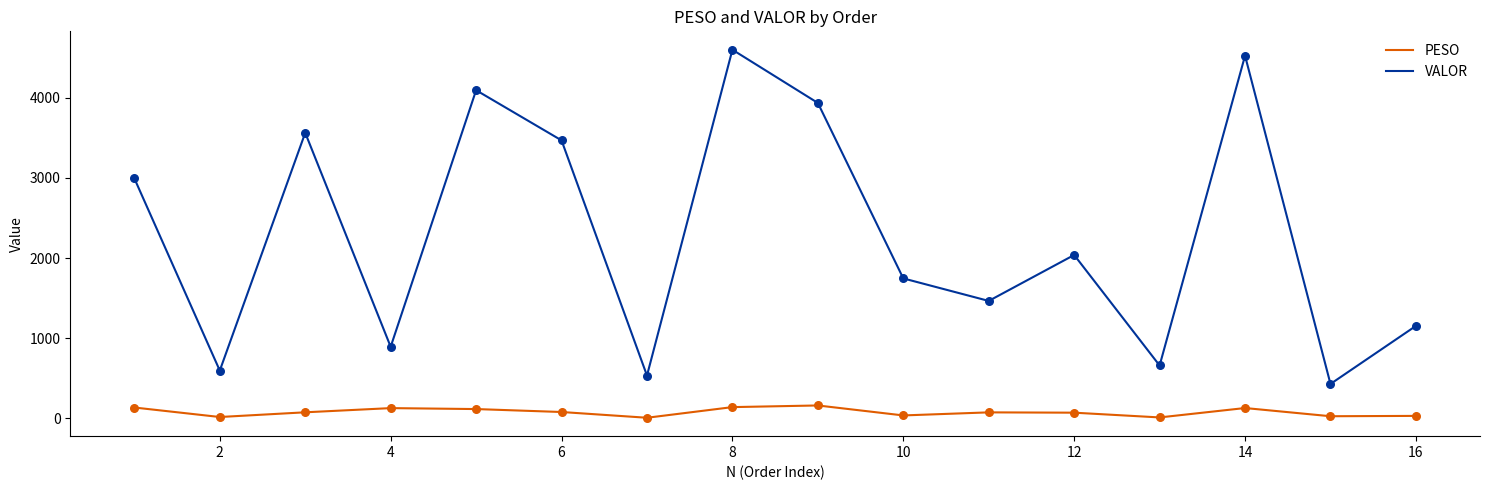

Which series has the widest spread of values?

VALOR